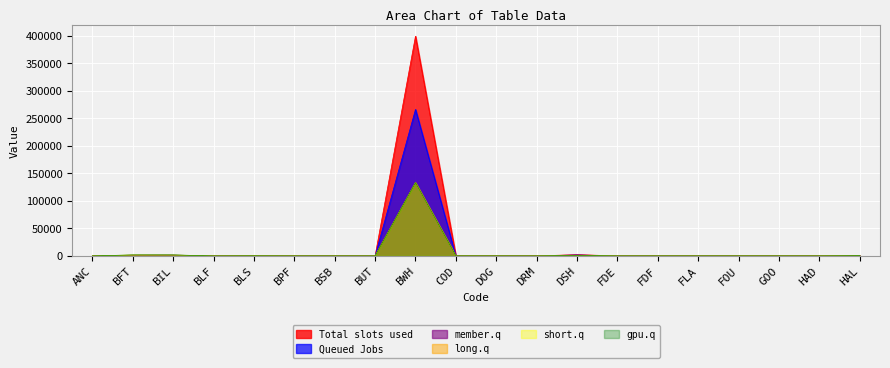

At how many categories does at least one series exceed 85854?

1